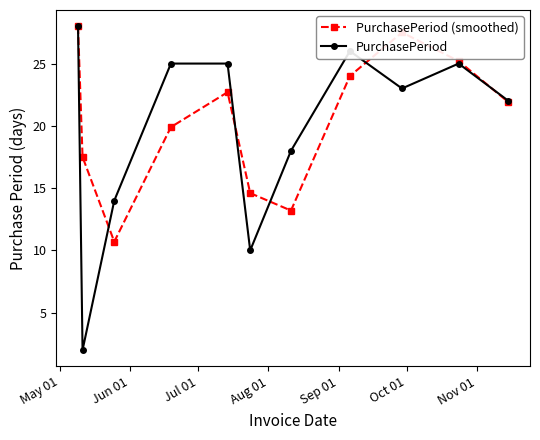

How many values in the PurchasePeriod (smoothed) series are below 21?

5